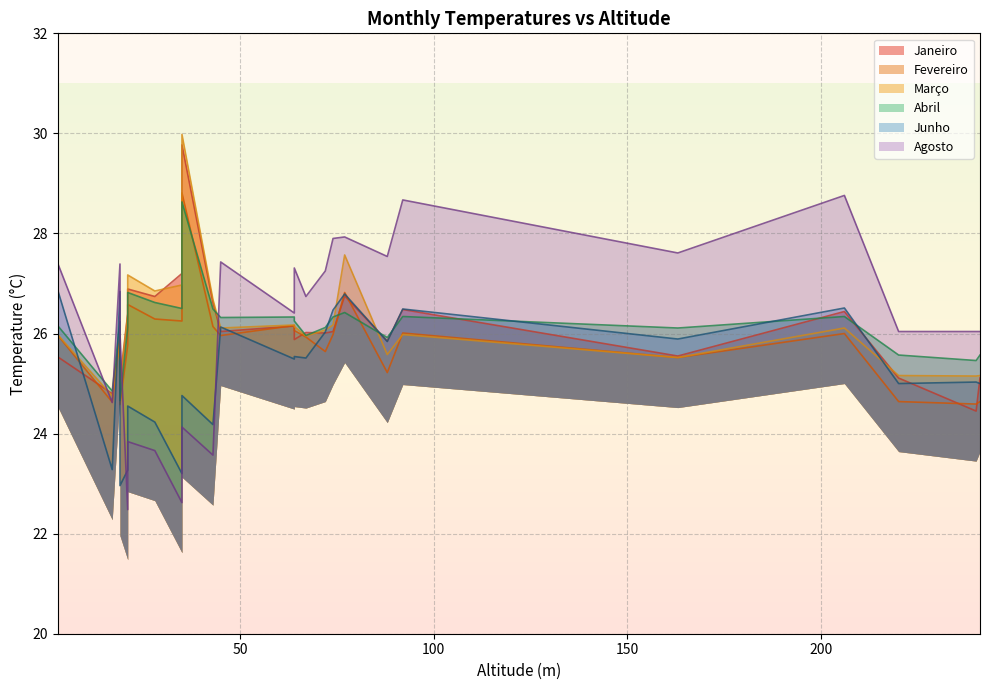

At which category is the sum across all series the highest?

35